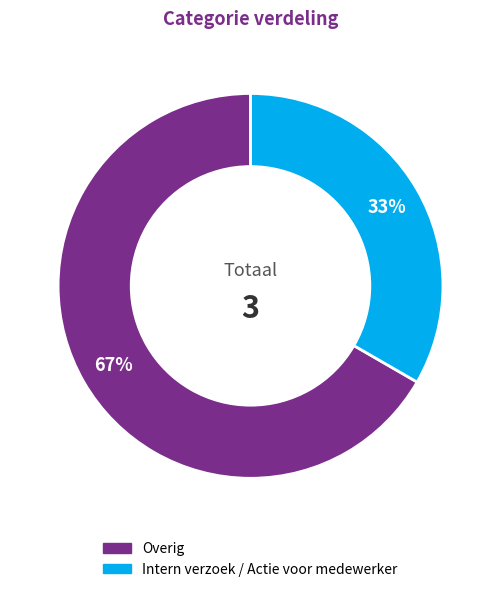

To the nearest percent, what portion does Overig represent?

67%